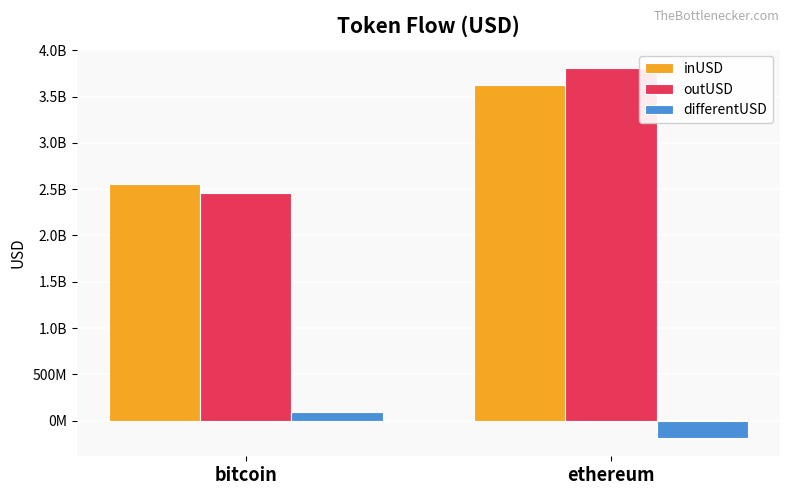

What value does the inUSD series have at bitcoin?

2554216732.5